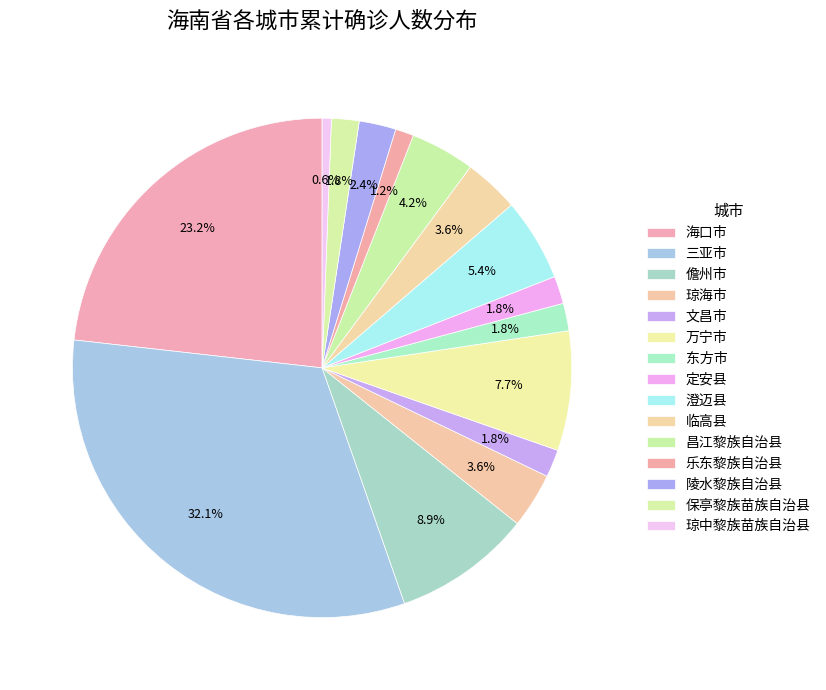

Count the number of slices in the pie.

15